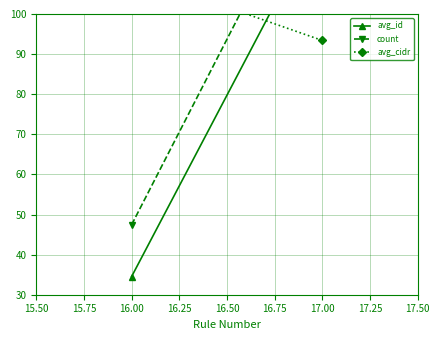

What are all the series names shown in the legend?

avg_id, count, avg_cidr